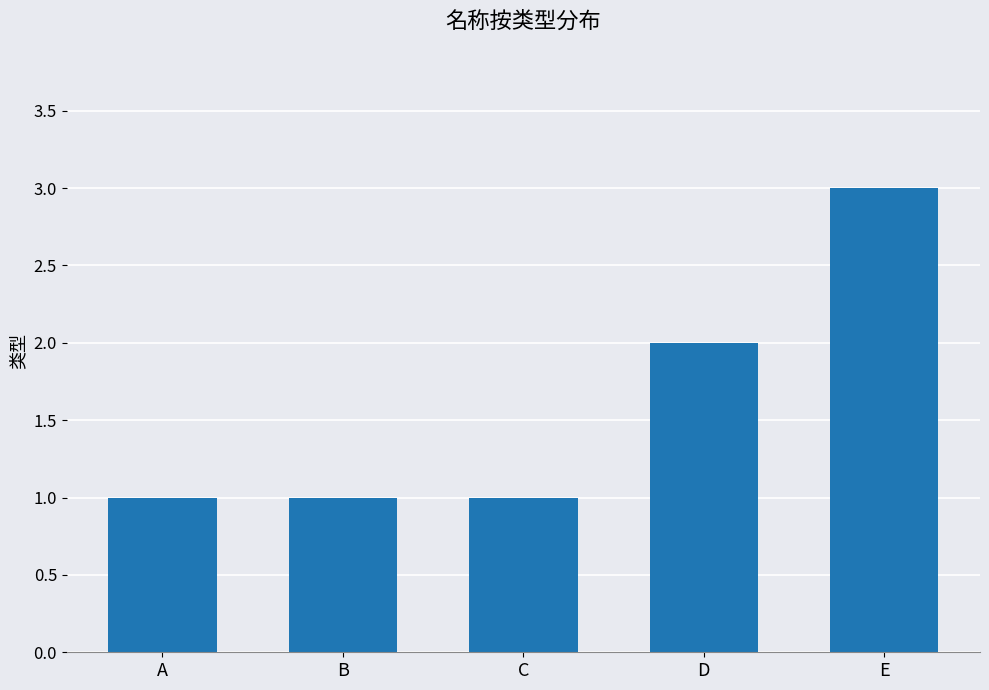

What is the smallest value displayed?

1